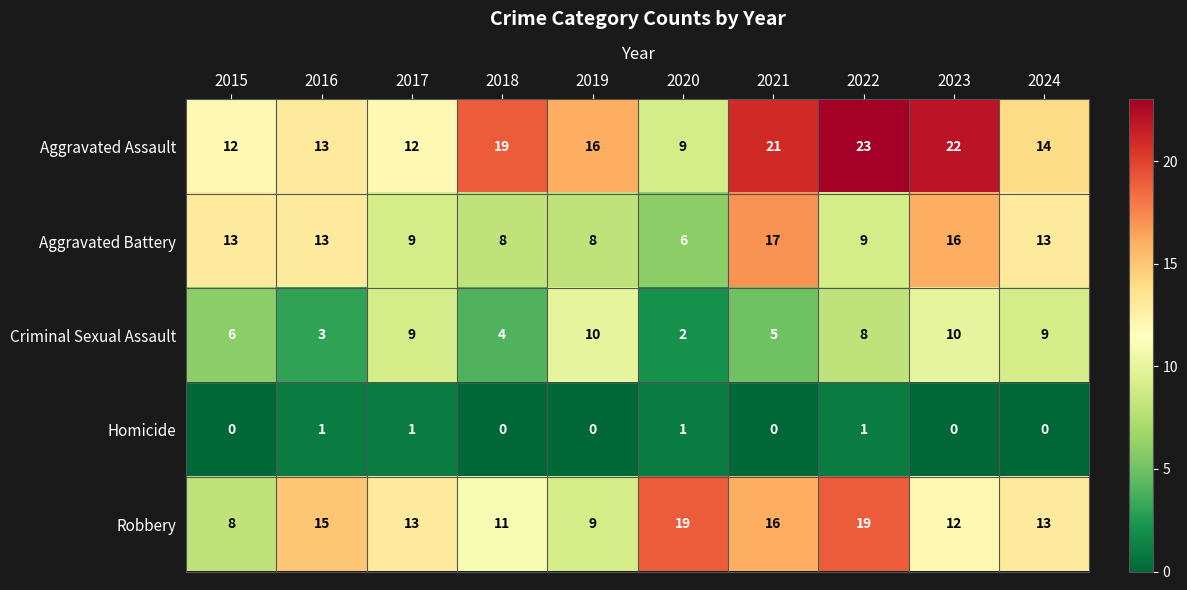

Rank the series by their maximum value, from lowest to highest.

Homicide, Criminal Sexual Assault, Aggravated Battery, Robbery, Aggravated Assault